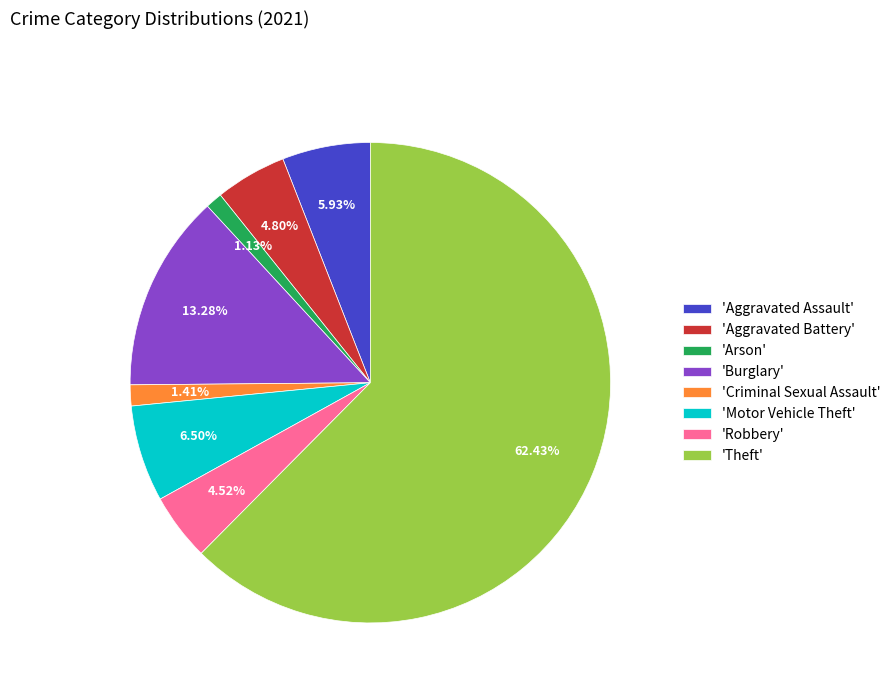

To the nearest percent, what is the average slice percentage?

12%